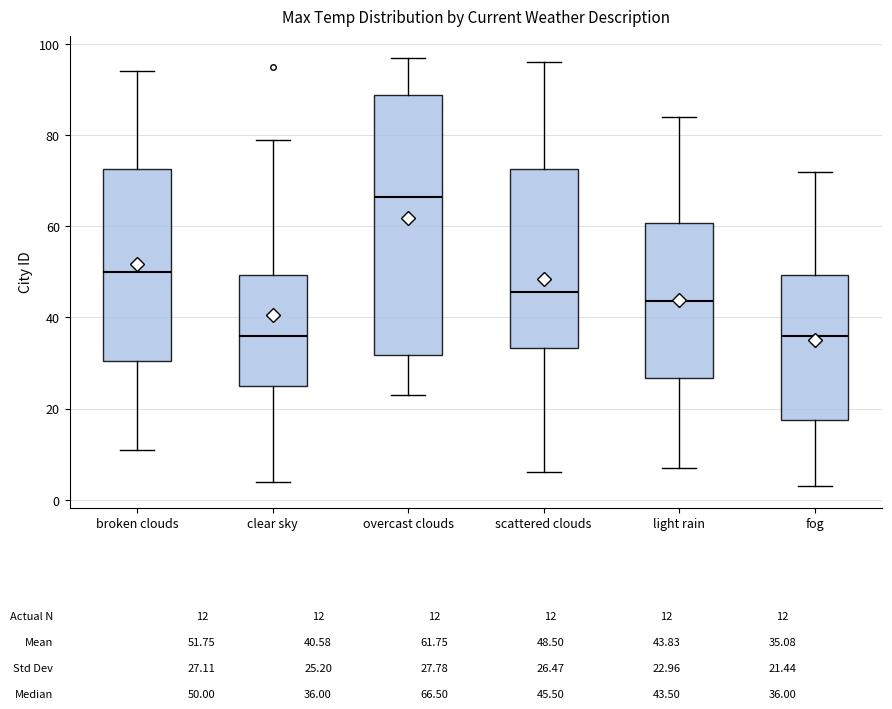

Comparing the boxes themselves (not the whiskers), which one is the tallest?

overcast clouds